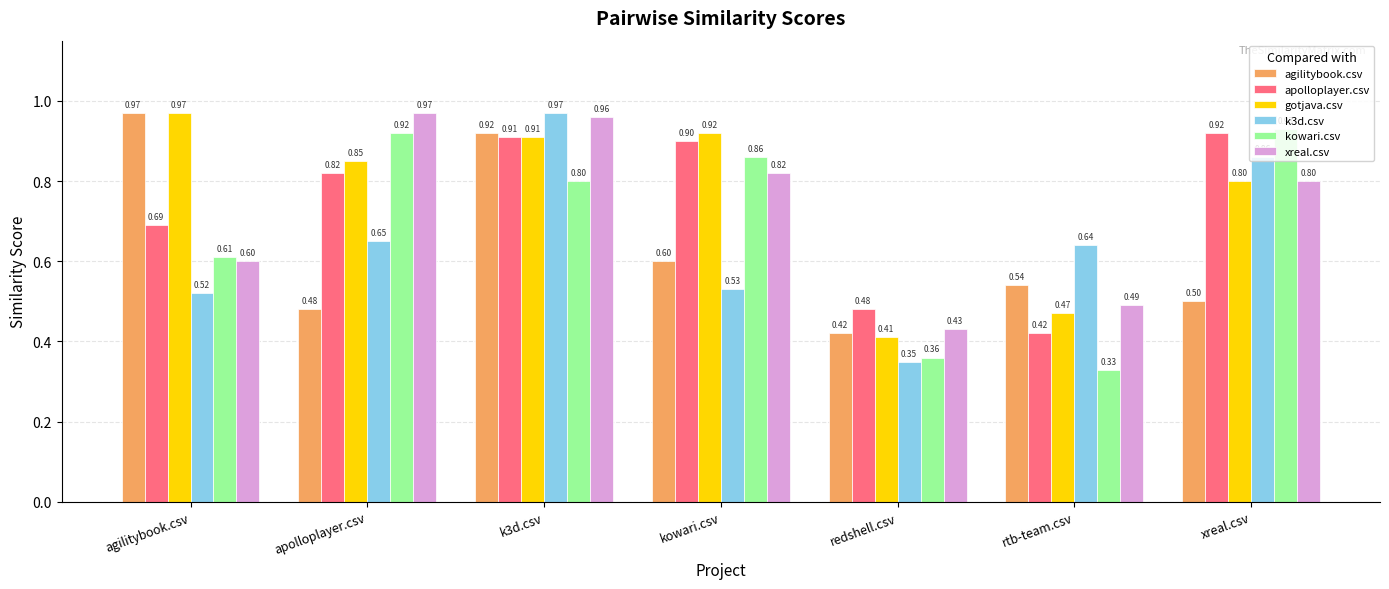

What is the sum of the xreal.csv values at xreal.csv and agilitybook.csv?

1.4